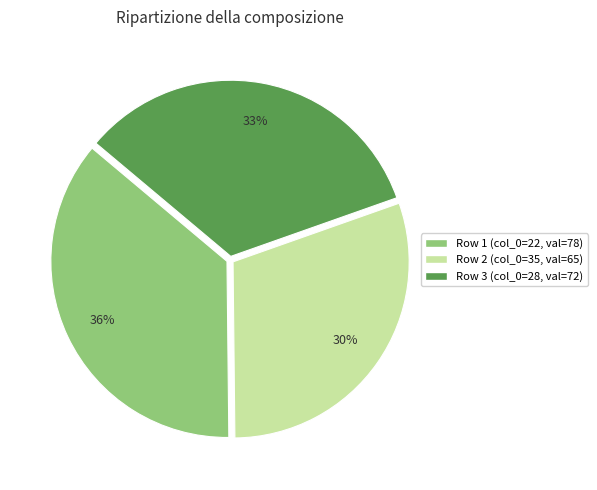

True or false: Row 2 (col_0=35, val=65) accounts for 30% of the total.

True